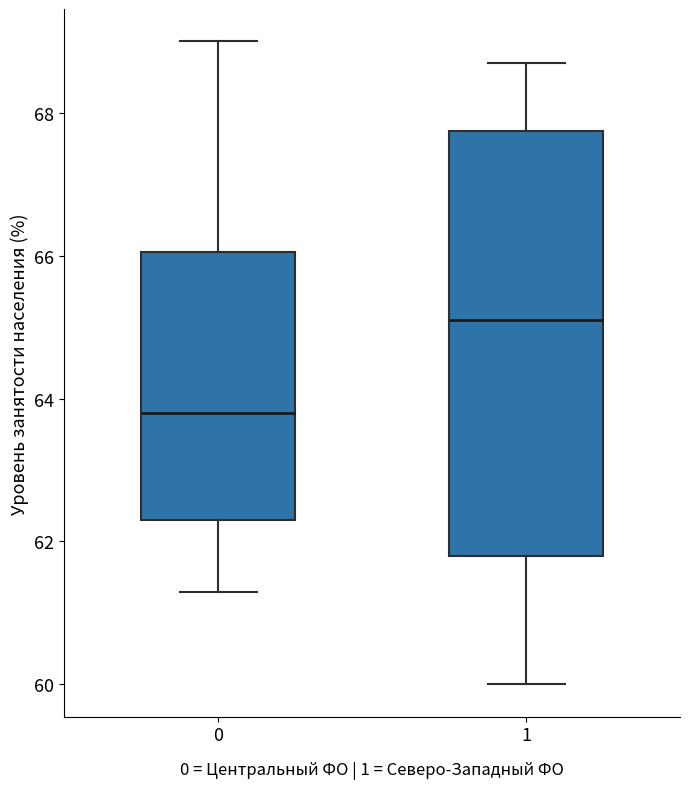

Reading left to right, read every box against the y-axis: the position of its median line, the range the box covers, and the ends of its whiskers. The values are not printed on the chart, so give them approximately, as read against the axis.

0: median 63.8, box 62.4 to 66.0, whiskers 61.4 to 69.0
1: median 65.2, box 61.8 to 67.8, whiskers 60.0 to 68.8